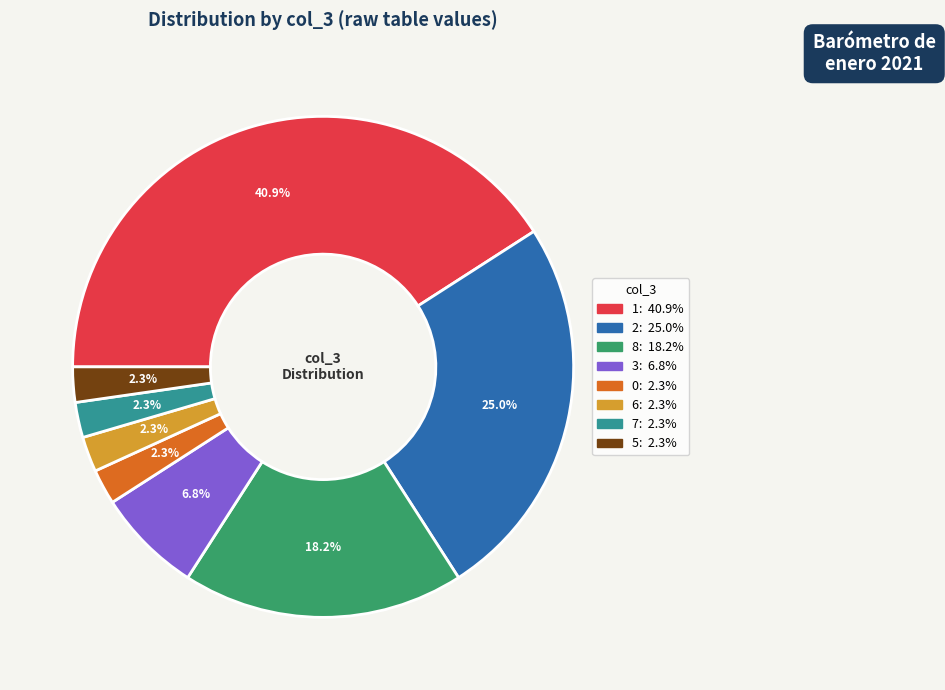

Count the number of slices in the pie.

8